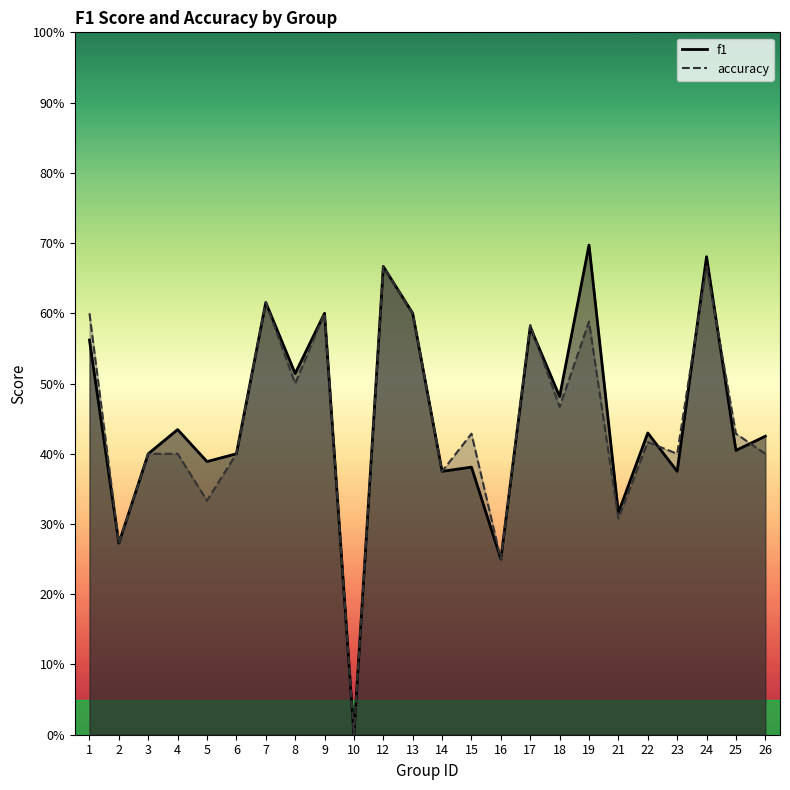

What is the highest value of the f1 series?

0.7